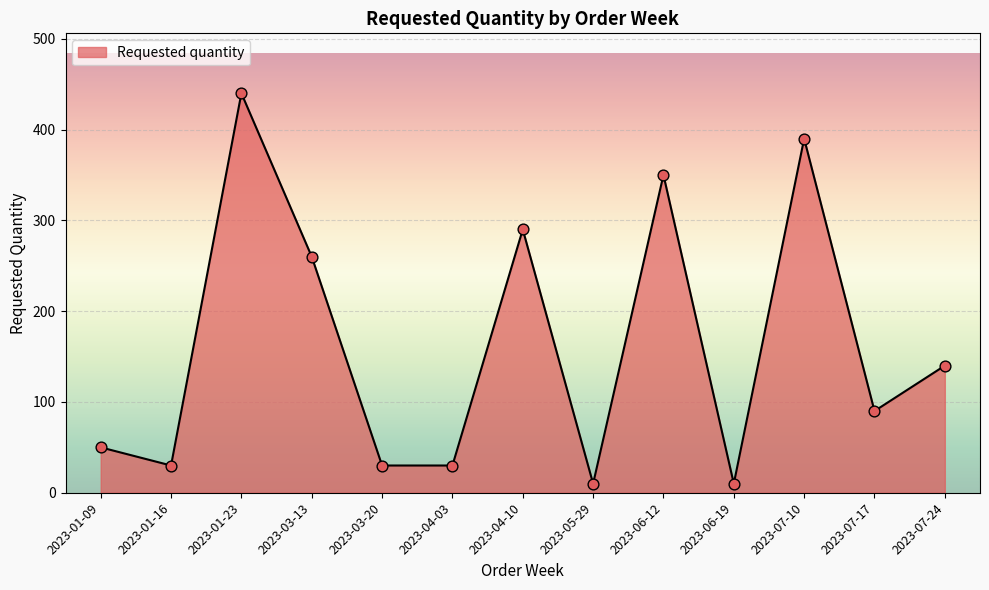

Between 2023-01-23 and 2023-01-16, which is larger?

2023-01-23